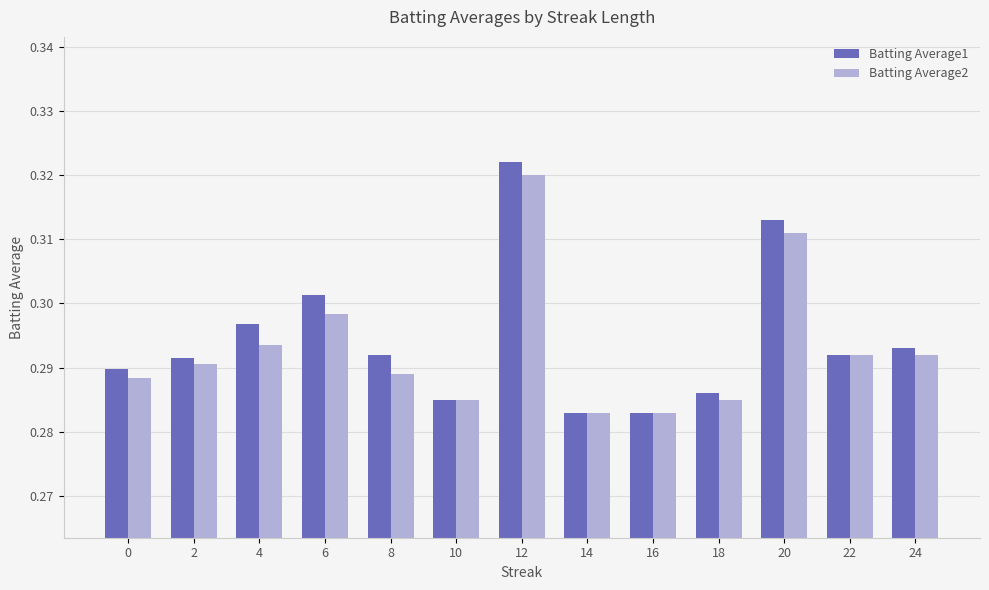

What is the sum of all Batting Average1 values?

3.8